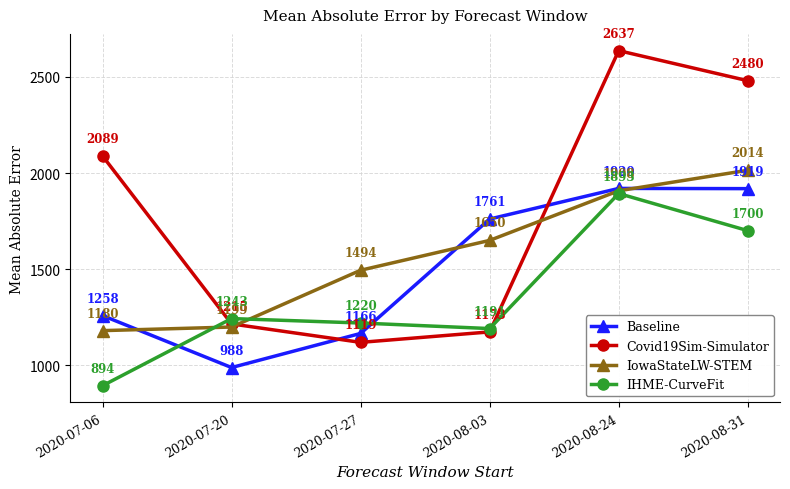

True or false: Baseline has a value of 1919.9 at 2020-08-24.

True